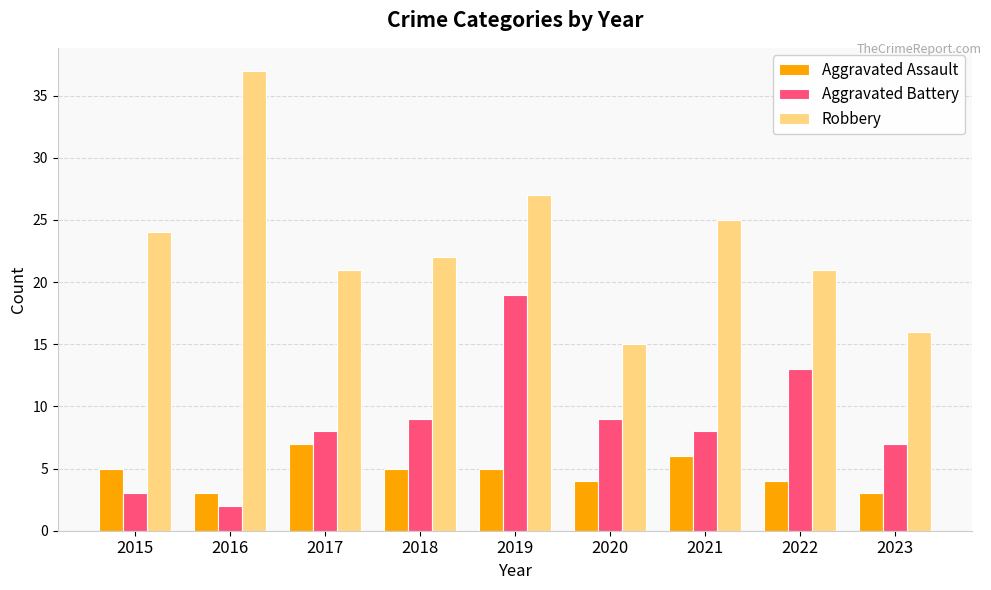

Is the value of Robbery at 2019 greater than the value of Aggravated Battery at 2017?

Yes